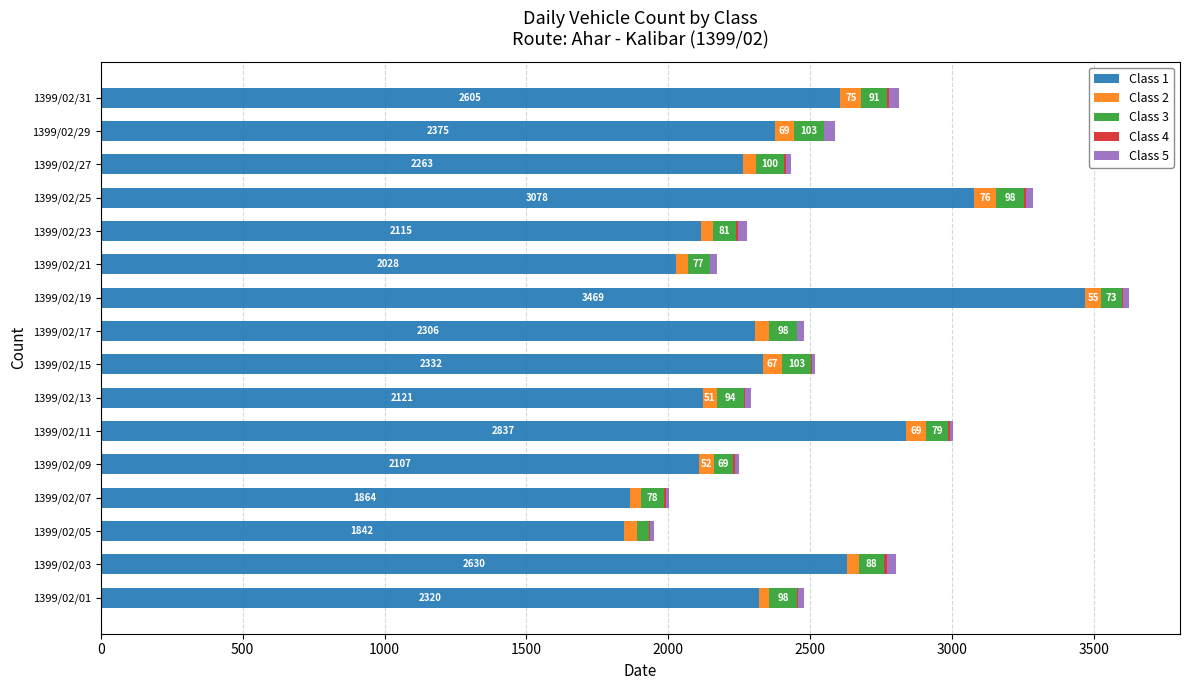

How many categories are shown in the chart?

16